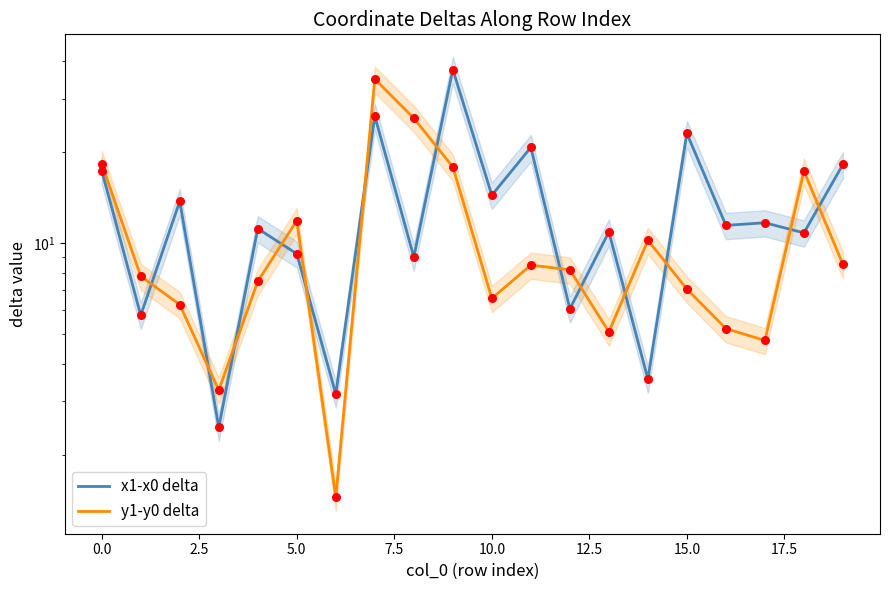

Which series has the largest Y range (max minus min)?

x1-x0 delta